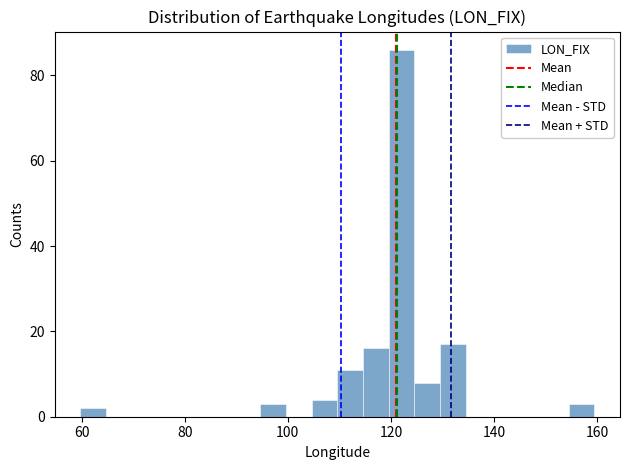

Read against the x-axis, roughly where is the centre of the tallest bar?

122